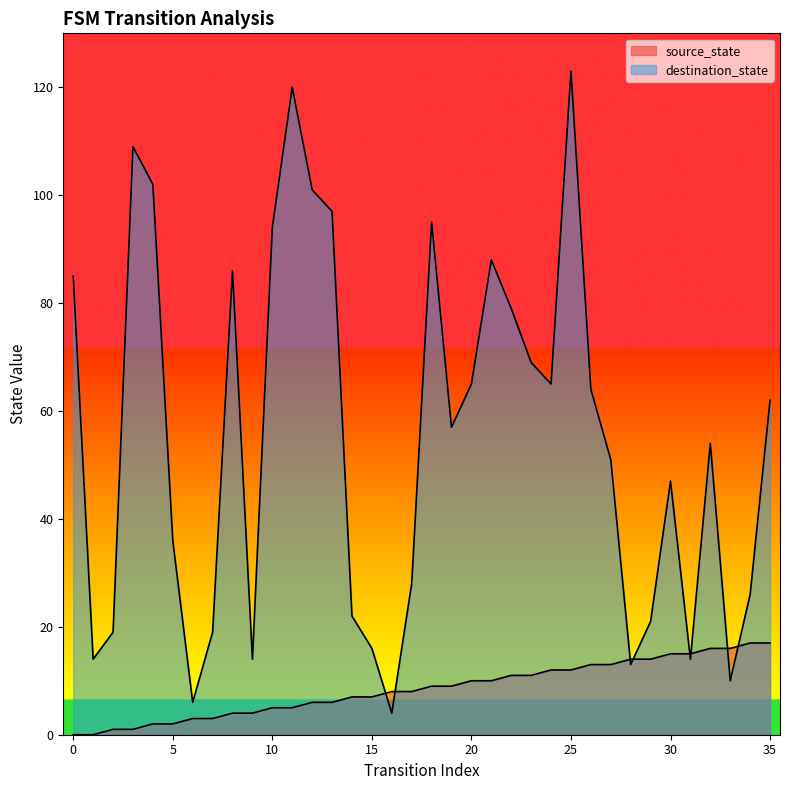

What is the maximum value shown in the chart?

123